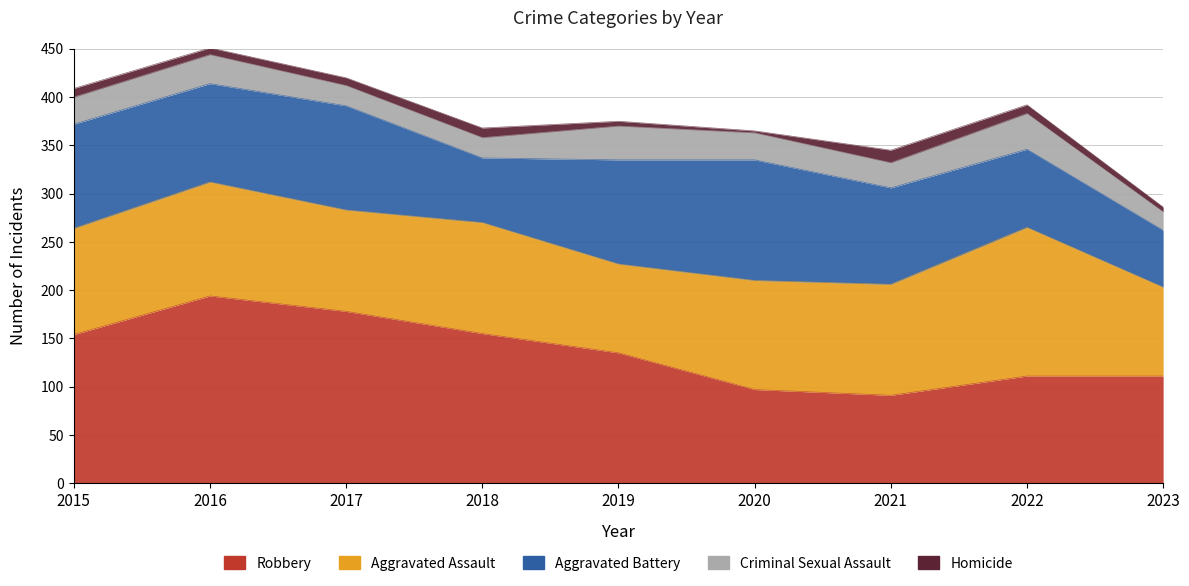

Count the number of categories in the chart.

9